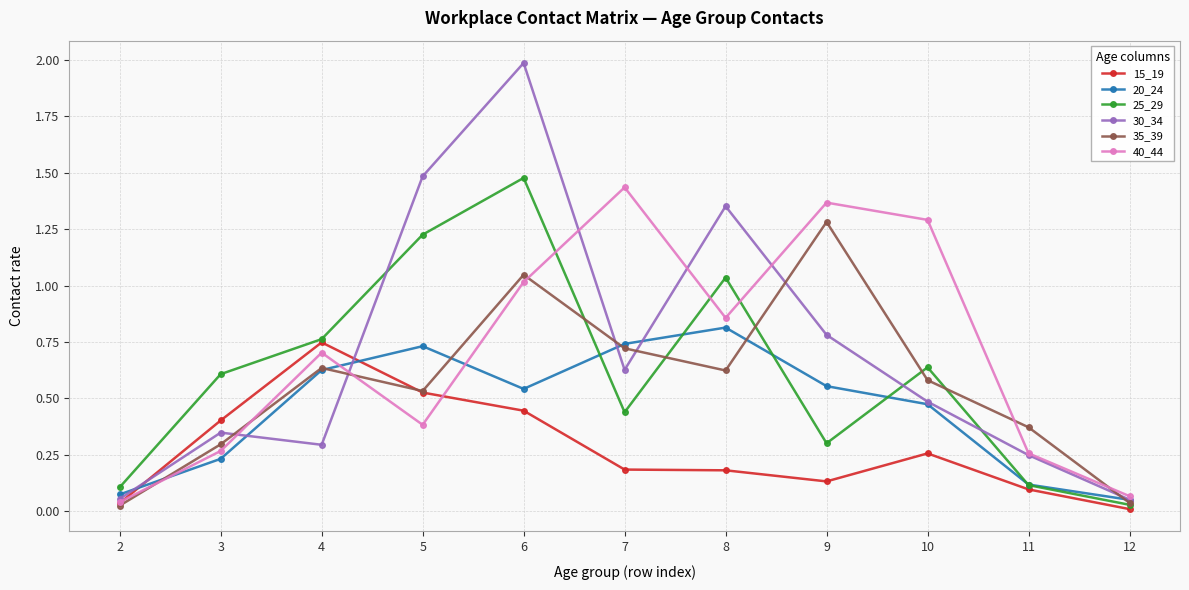

True or false: 35_39 has a value of 0.3 at 3.

True